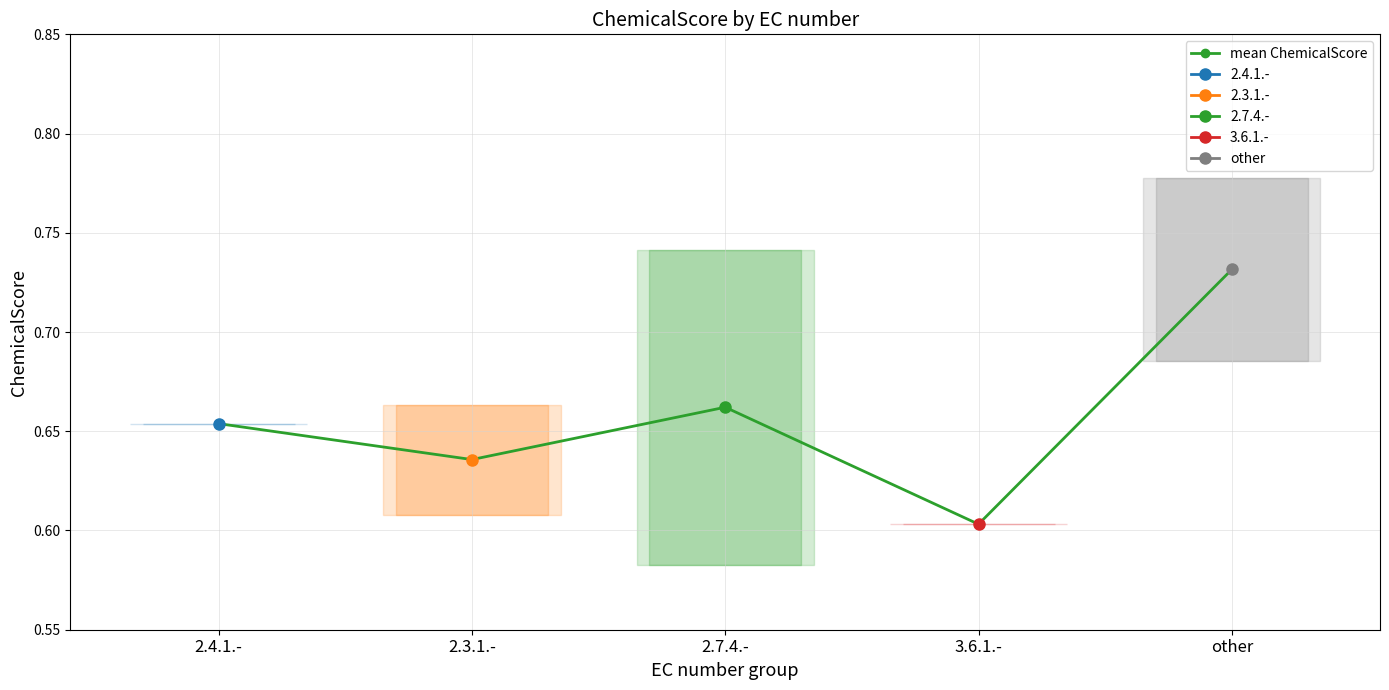

Reading left to right, what are all the values shown in this chart?

0.7	0.6	0.7	0.6	0.7